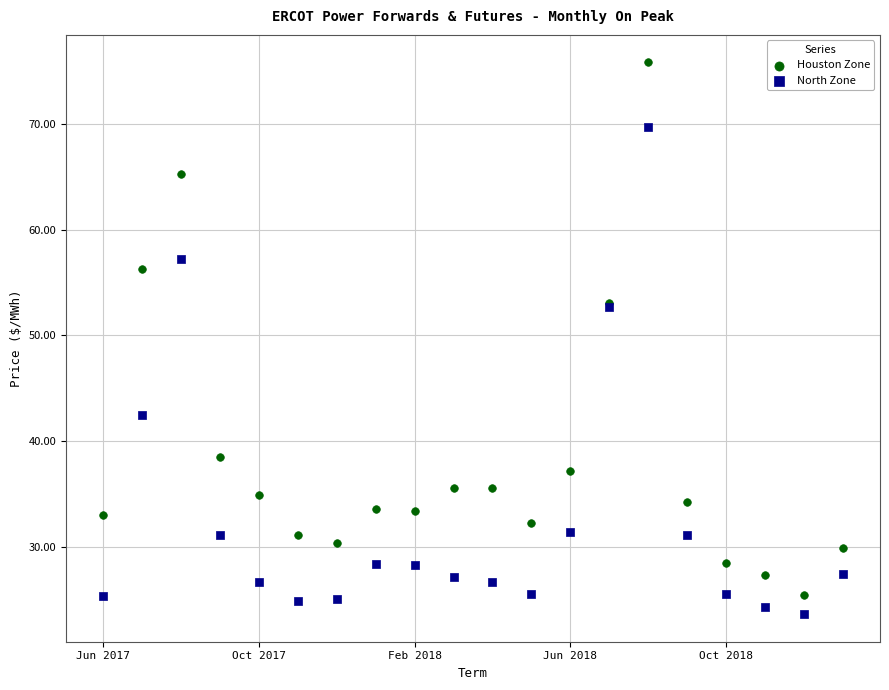

What is the X range (max minus min) for the scatter plot?

19.0